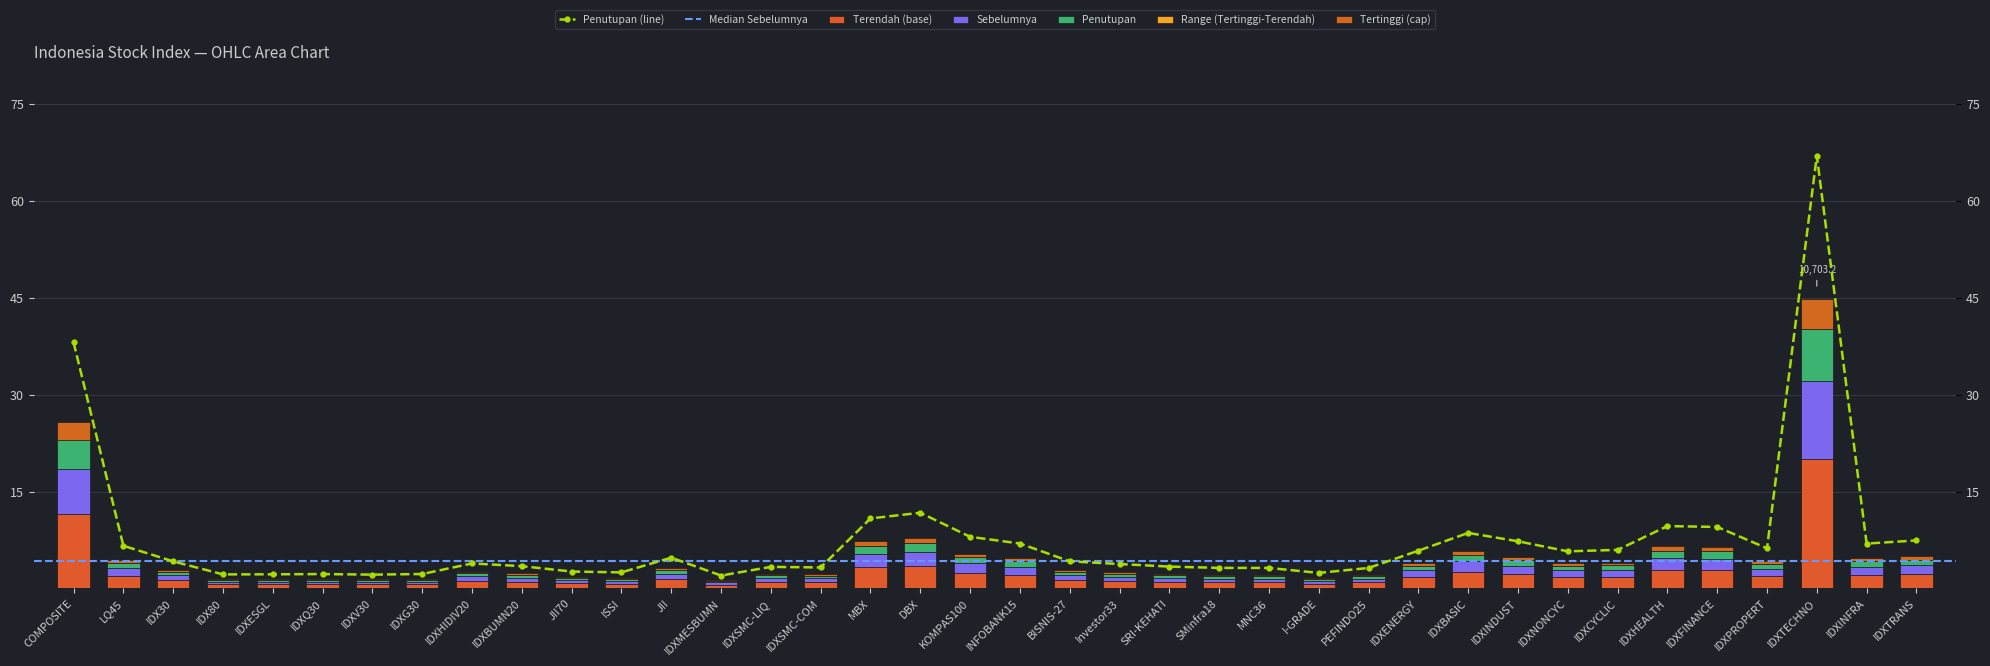

The Terendah series shows 0.2 at JII70. True or false?

False